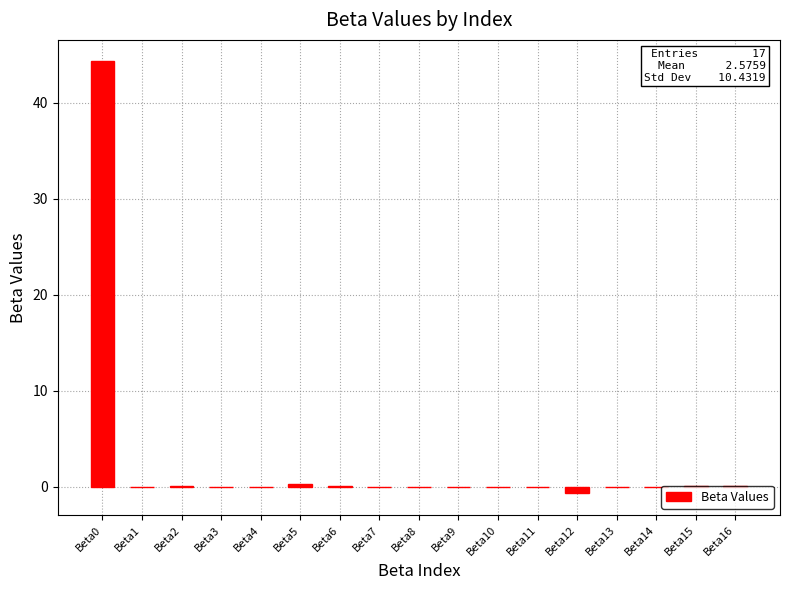

The value at Beta8 is 0.0. True or false?

True